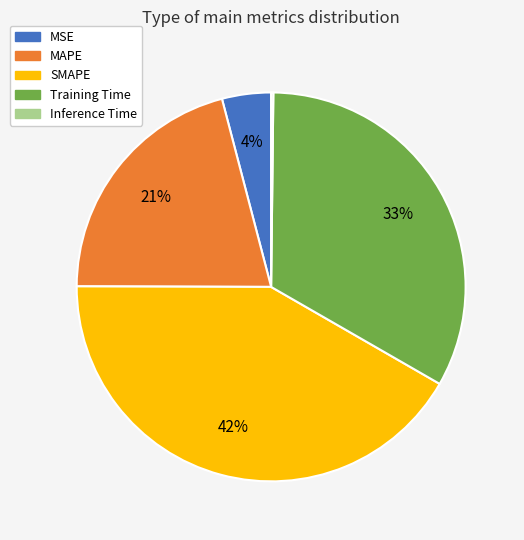

What percentage is the Training Time slice, to the nearest percent?

33%